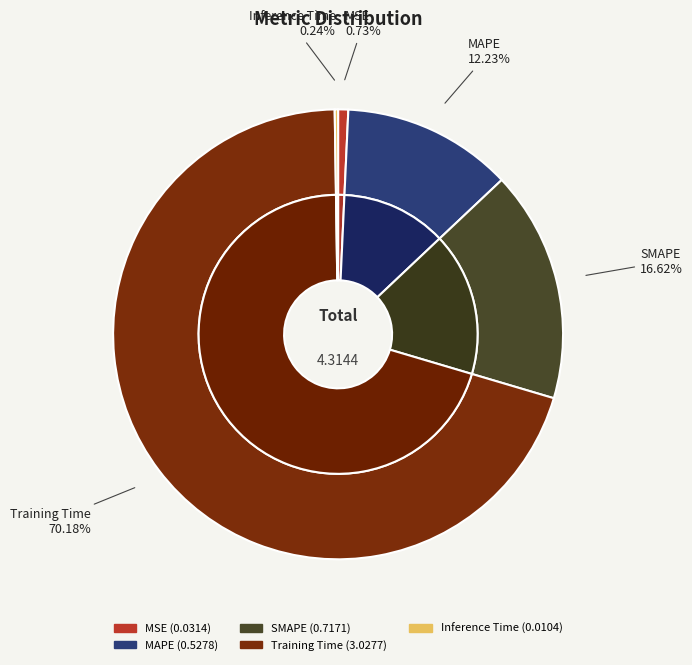

Which slice is the smallest?

Inference Time